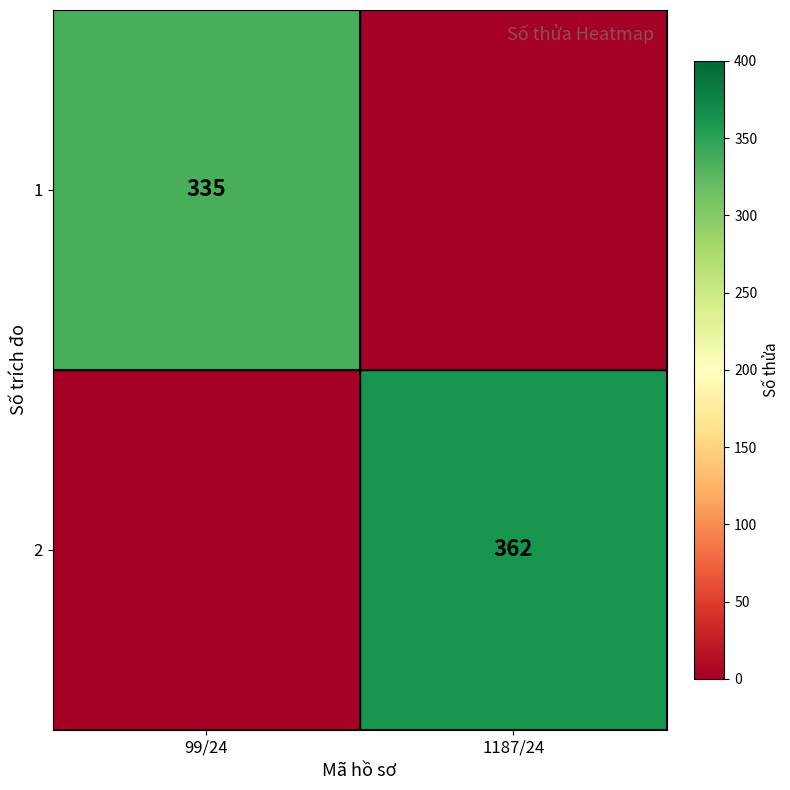

The value of 2 at 1187/24 is 362. True or false?

True